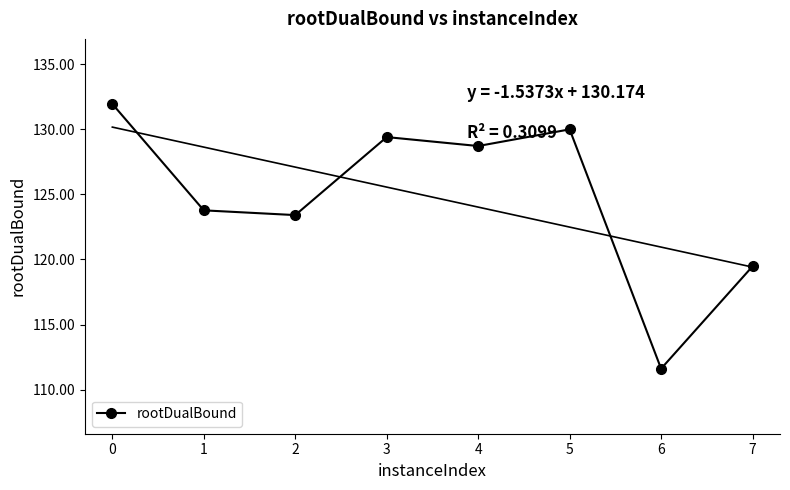

At which category does rootDualBound reach its first local peak?

3